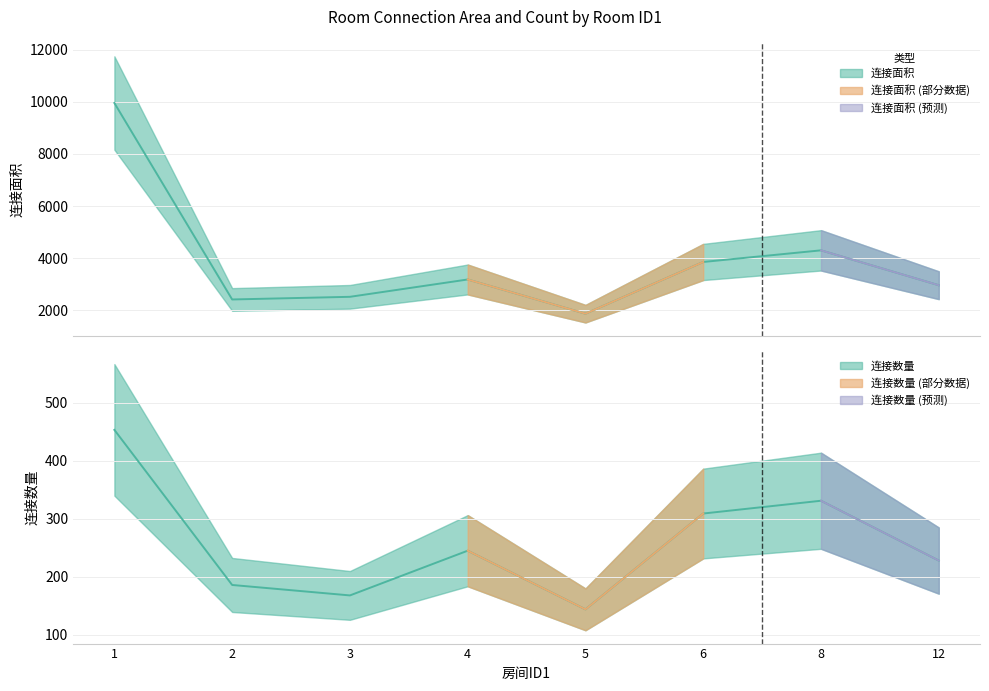

Which series has the widest spread of values?

连接面积